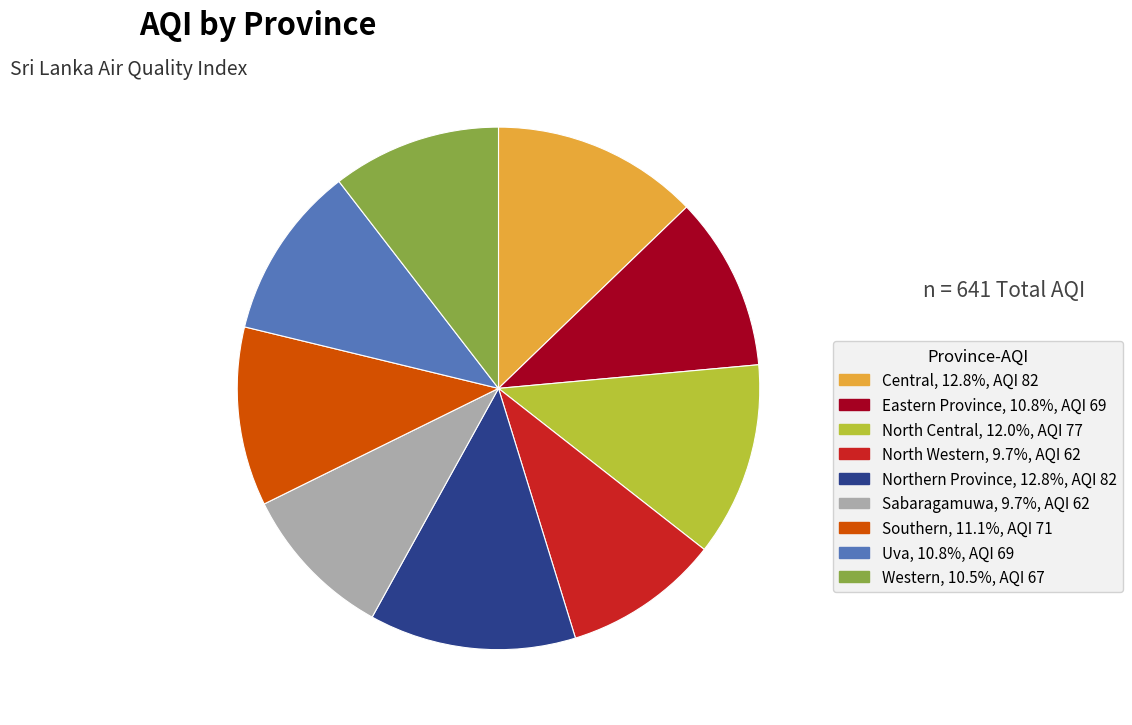

Does any single category account for the majority?

No